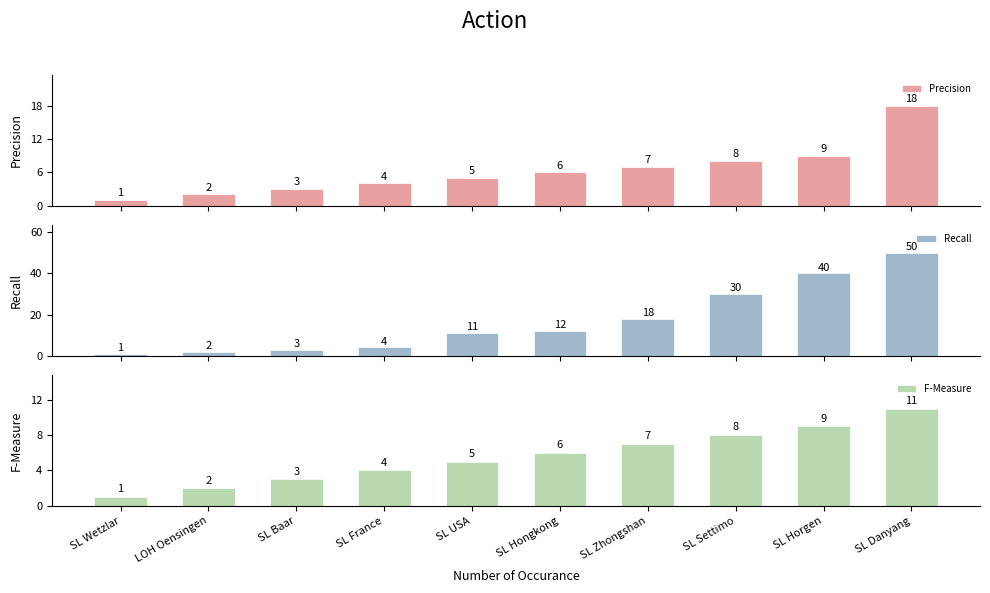

What is the label of the 3rd bar from the left?

SL Baar